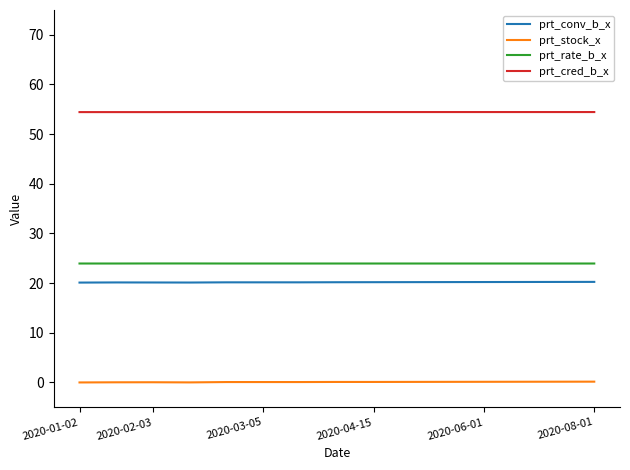

At how many categories does at least one series exceed 11?

15